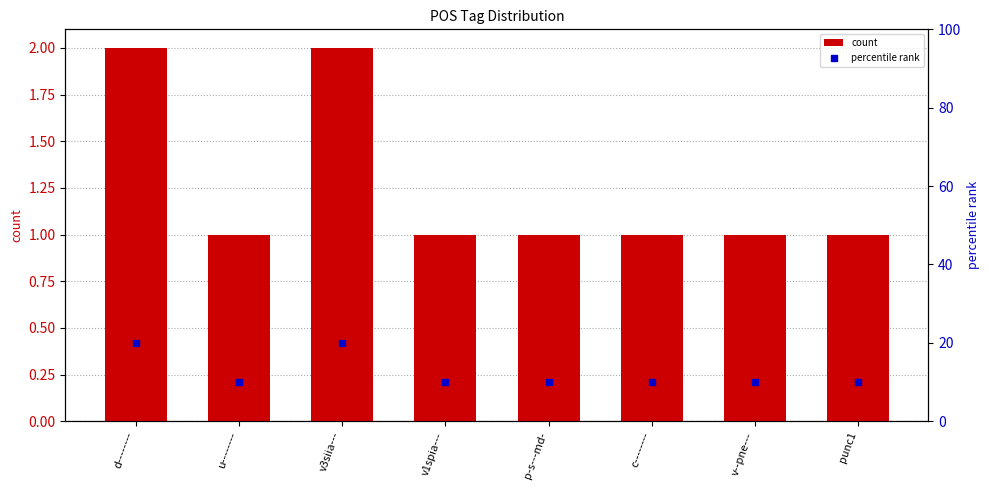

What is the difference between the maximum and minimum values in the percentile rank series?

10